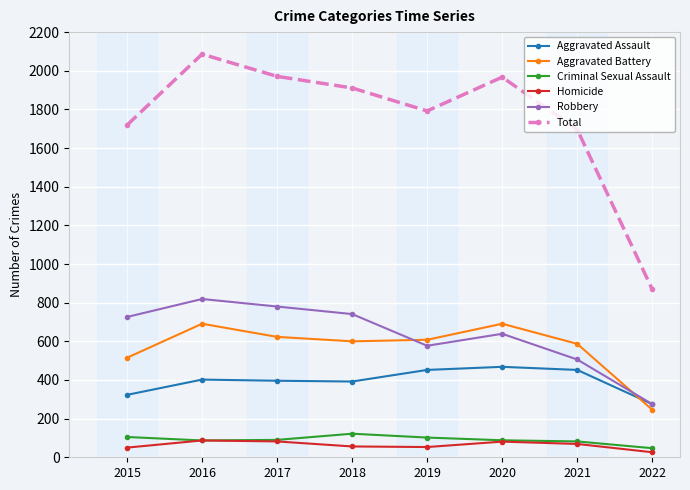

True or false: Aggravated Battery and Total cross at least once.

False